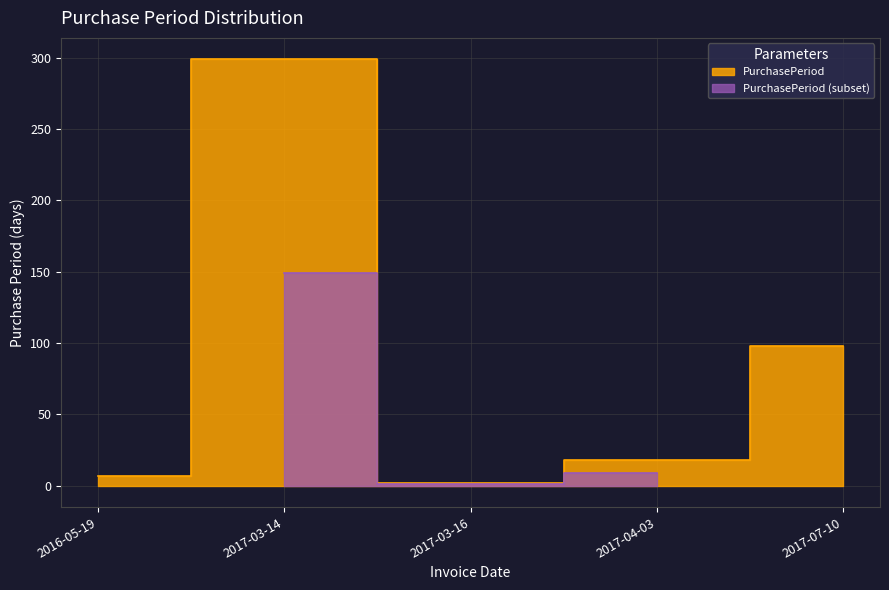

What is the greatest value displayed?

299